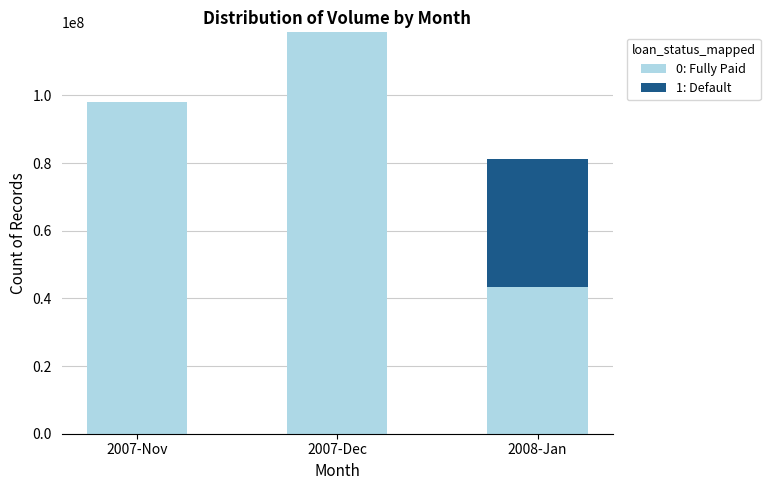

Reading left to right, what are the values for 0: Fully Paid?

2007-Nov=97885030	2007-Dec=118620410	2008-Jan=43289105